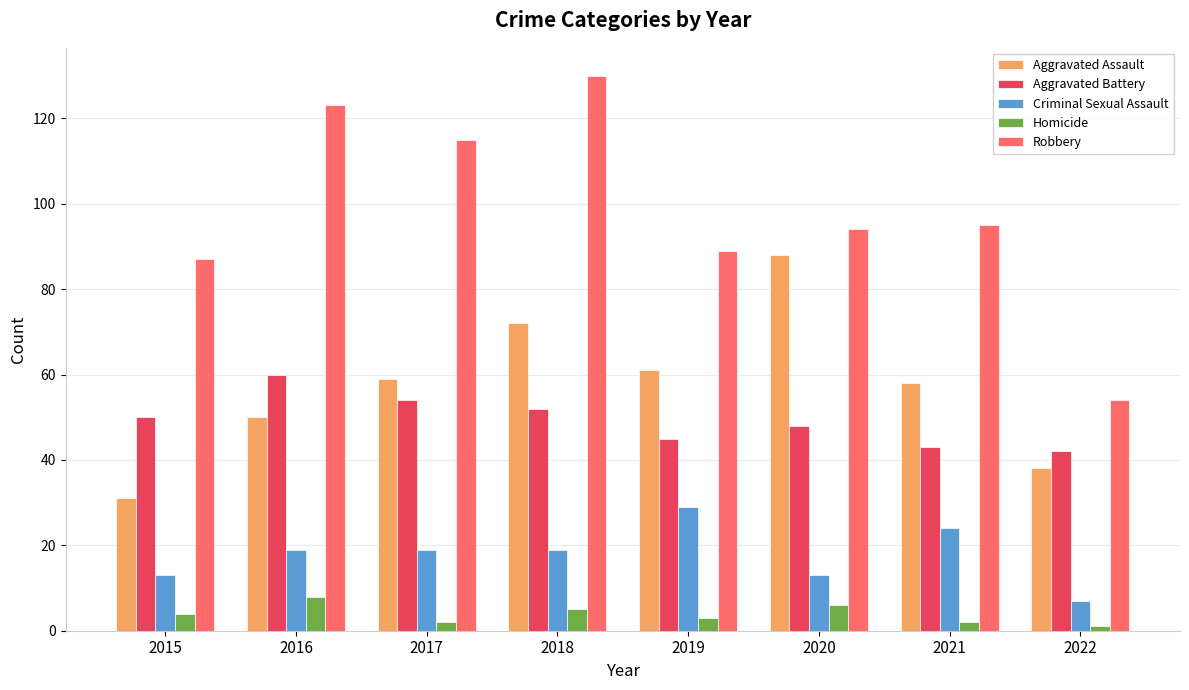

What is the minimum value for Aggravated Battery?

42